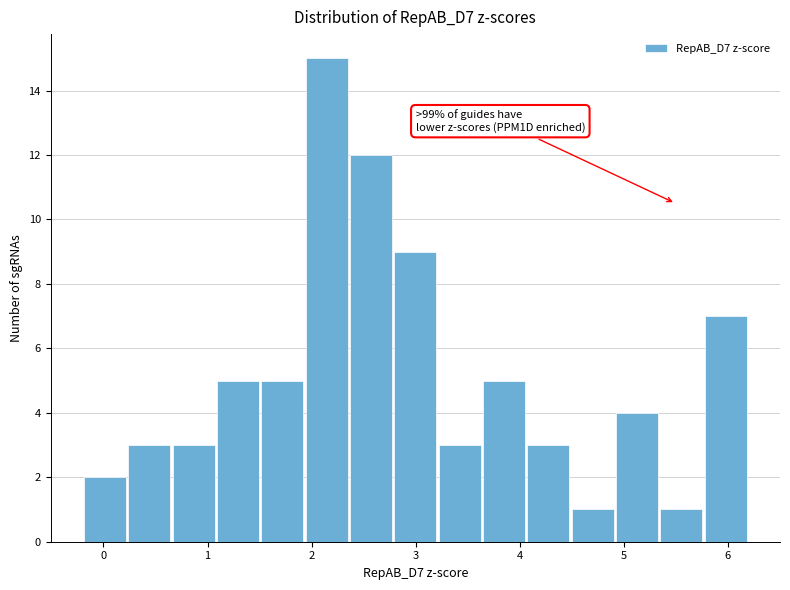

Which range on the x-axis has the tallest bar?

1.9 to 2.4